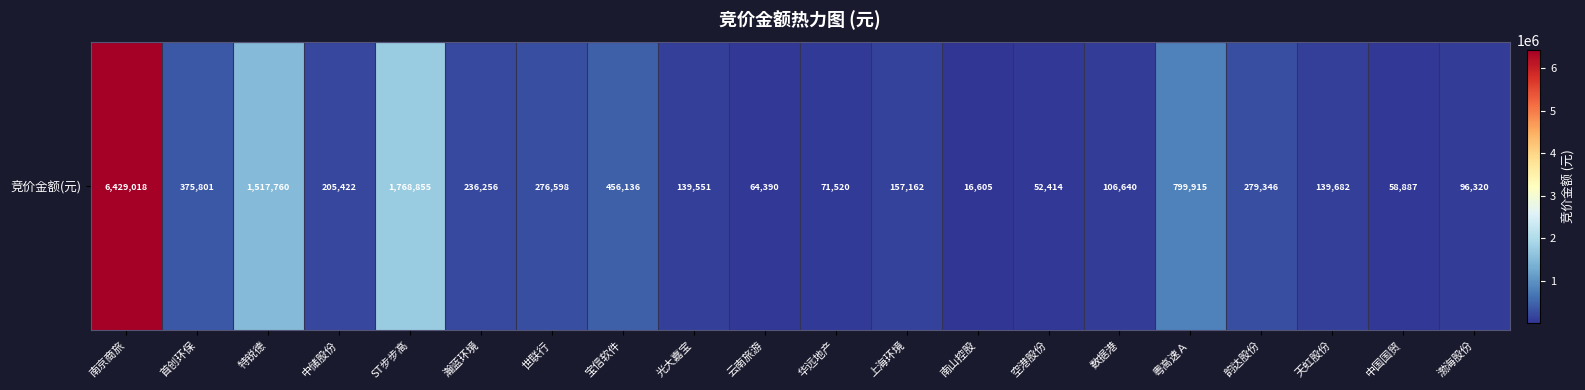

Reading right to left, list all the values displayed in this chart.

渤海股份=96320	中国国贸=58887	天虹股份=139682	韵达股份=279346	粤高速Ａ=799915	数据港=106640	空港股份=52414	南山控股=16605	上海环境=157162	华远地产=71520	云南旅游=64390	光大嘉宝=139551	宝信软件=456136	世联行=276598	瀚蓝环境=236256	ST步步高=1768855	中储股份=205422	特锐德=1517760	首创环保=375801	南京商旅=6429018